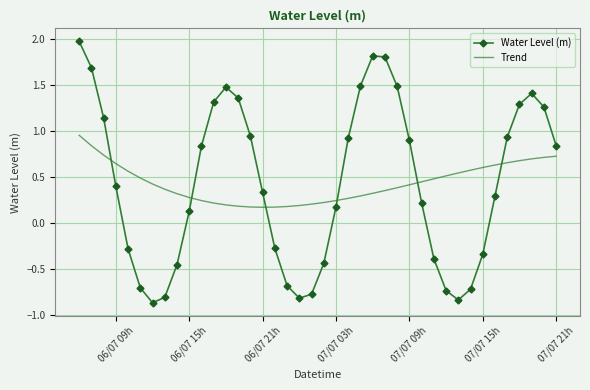

Which series has the widest spread of values?

Water Level (m)